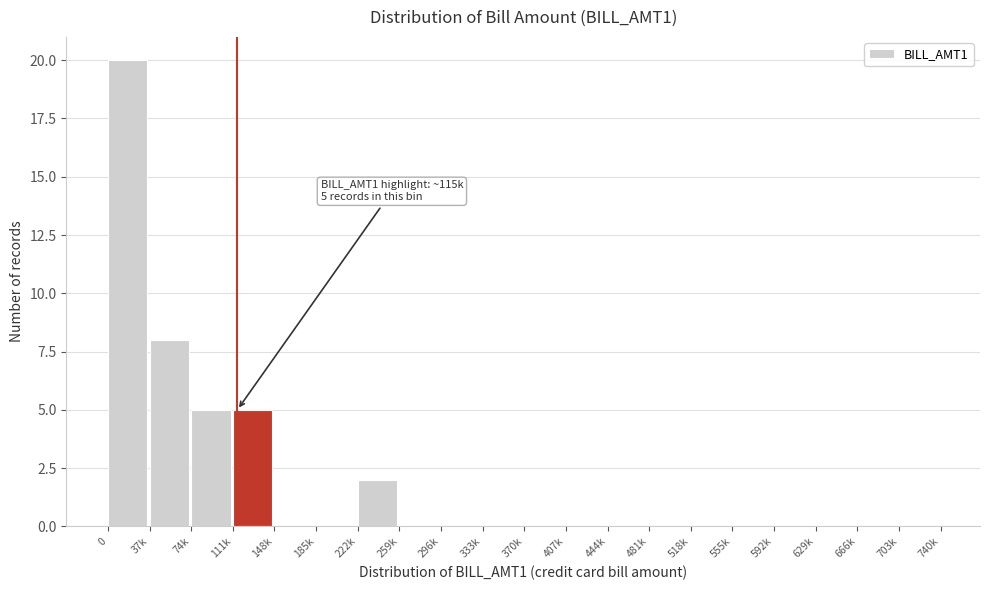

Reading left to right, transcribe all the data shown in this chart.

0=20	37k=8	74k=5	111k=5	148k=0	185k=0	222k=2	259k=0	296k=0	333k=0	370k=0	407k=0	444k=0	481k=0	518k=0	555k=0	592k=0	629k=0	666k=0	703k=0